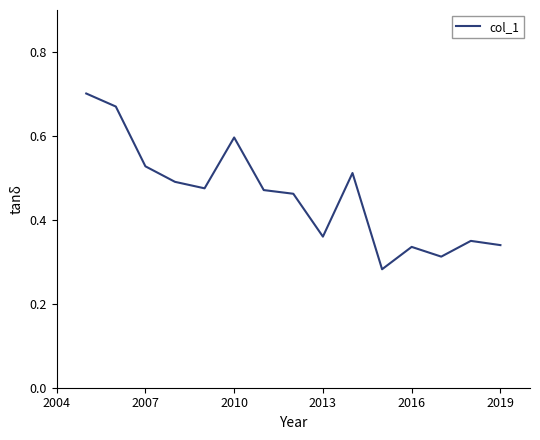

Does the chart have visible grid lines?

No